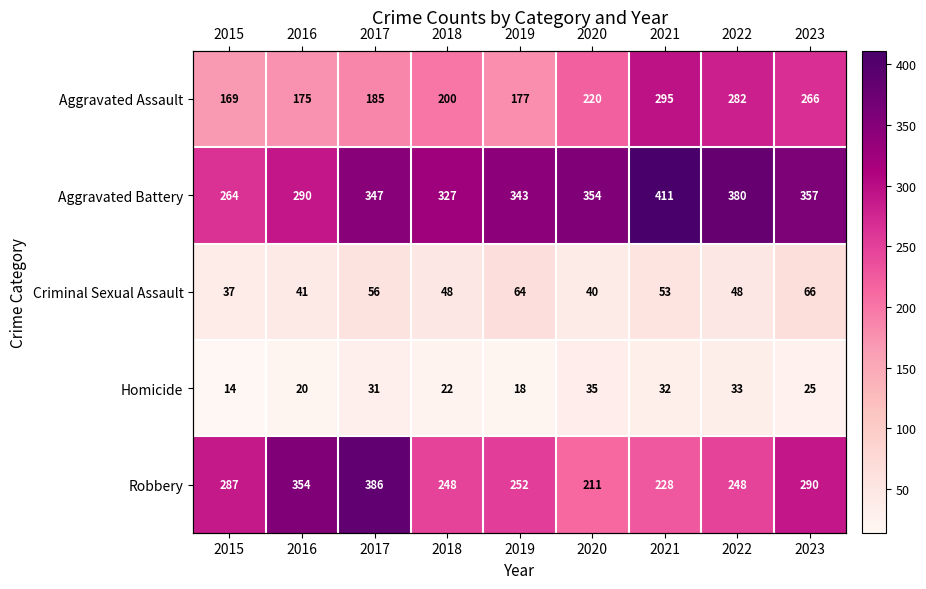

At how many categories does at least one series exceed 197?

9